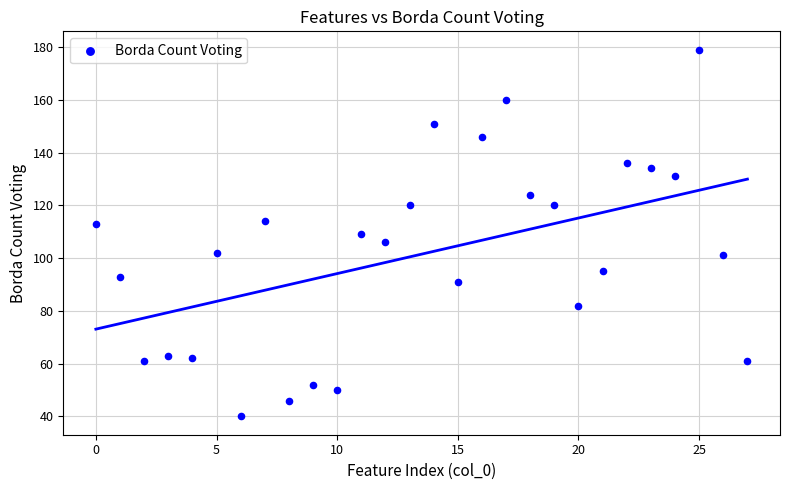

What is the range of Y values (max minus min)?

139